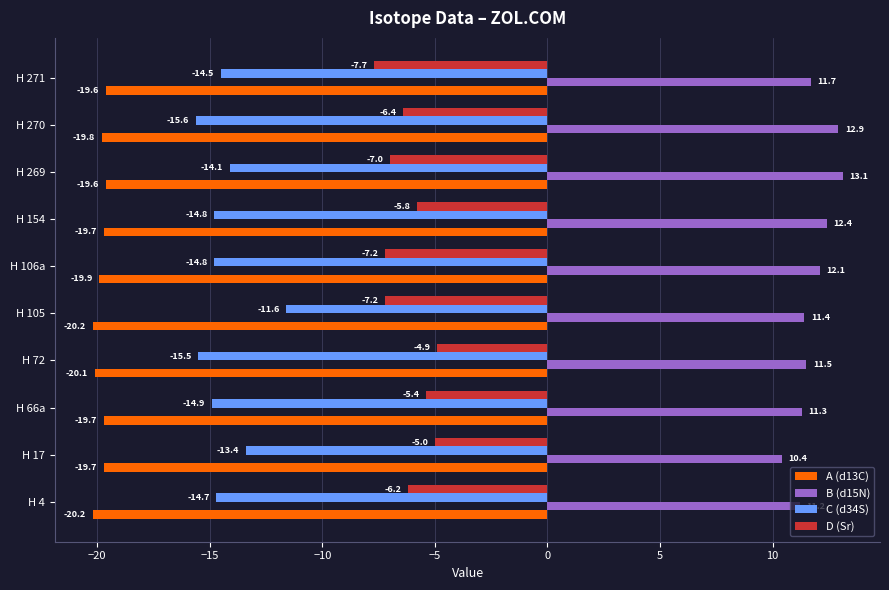

What is the difference between the second highest and second lowest values in the A (d13C) series?

0.6